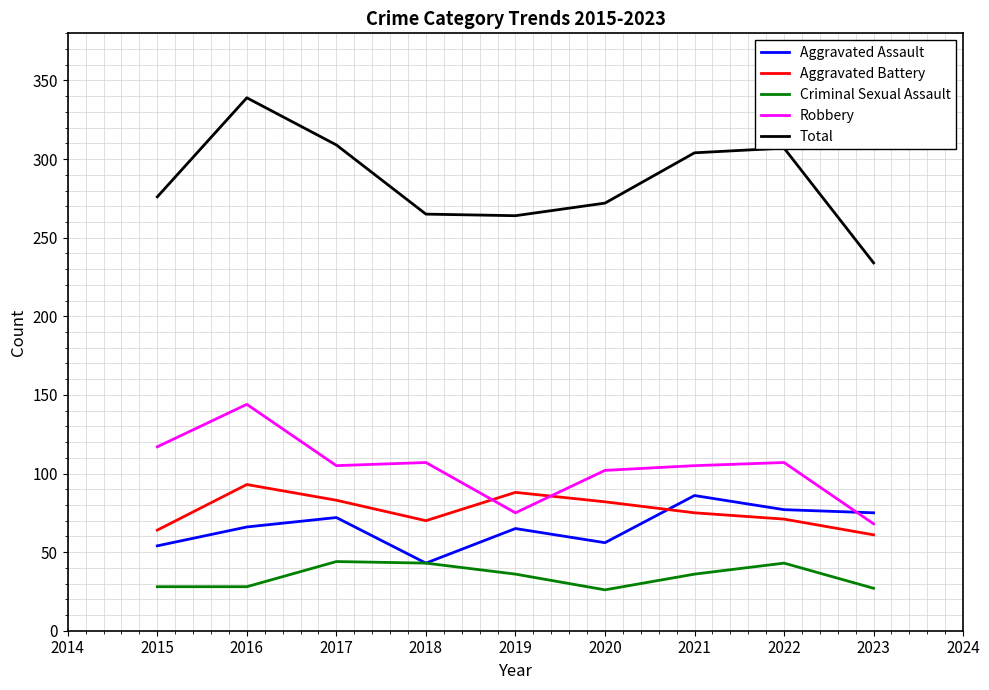

What is the difference between the second highest and second lowest values in the Robbery series?

42